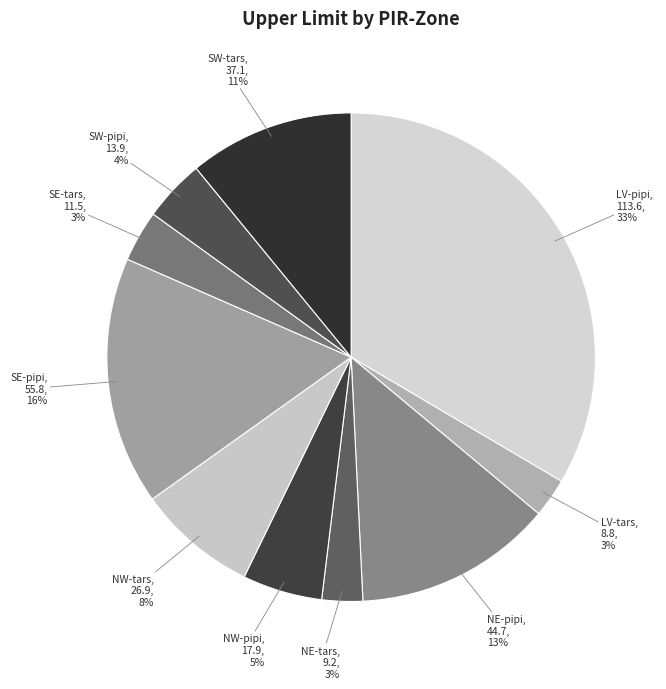

What is the largest slice in the pie chart?

LV-pipi